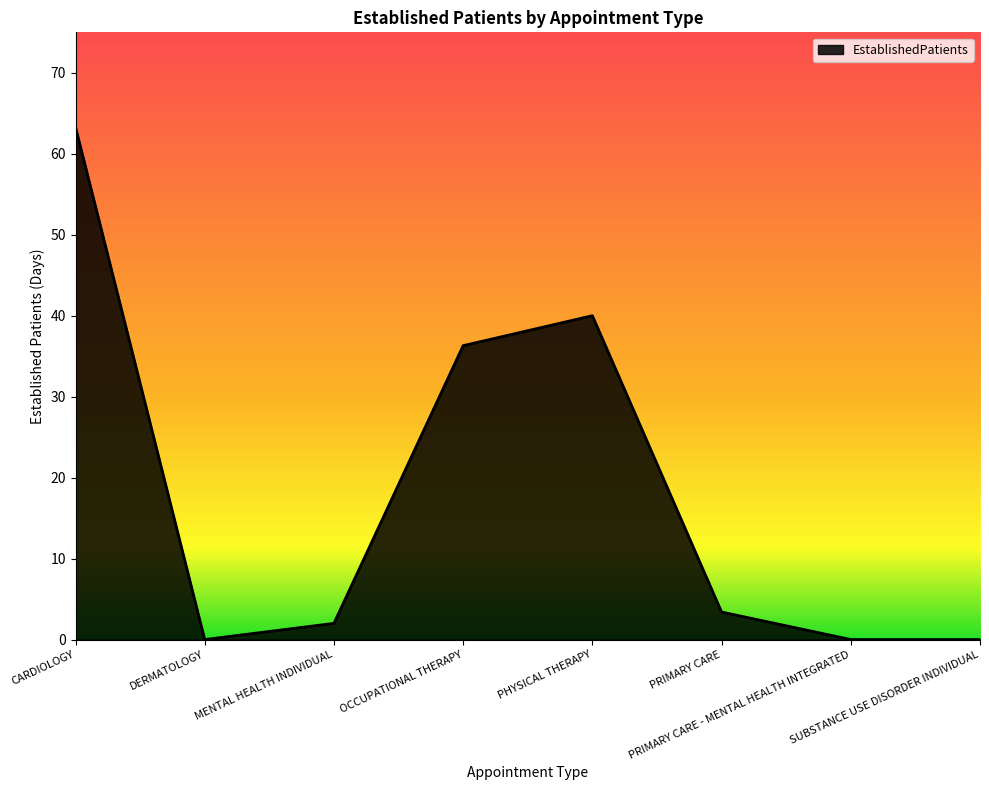

What is the difference between the maximum and second lowest values?

63.3